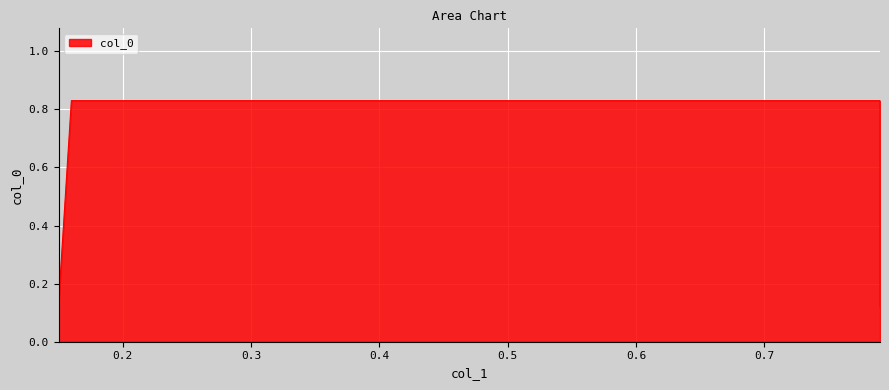

True or false: the data has more than 0 interior local peaks.

False